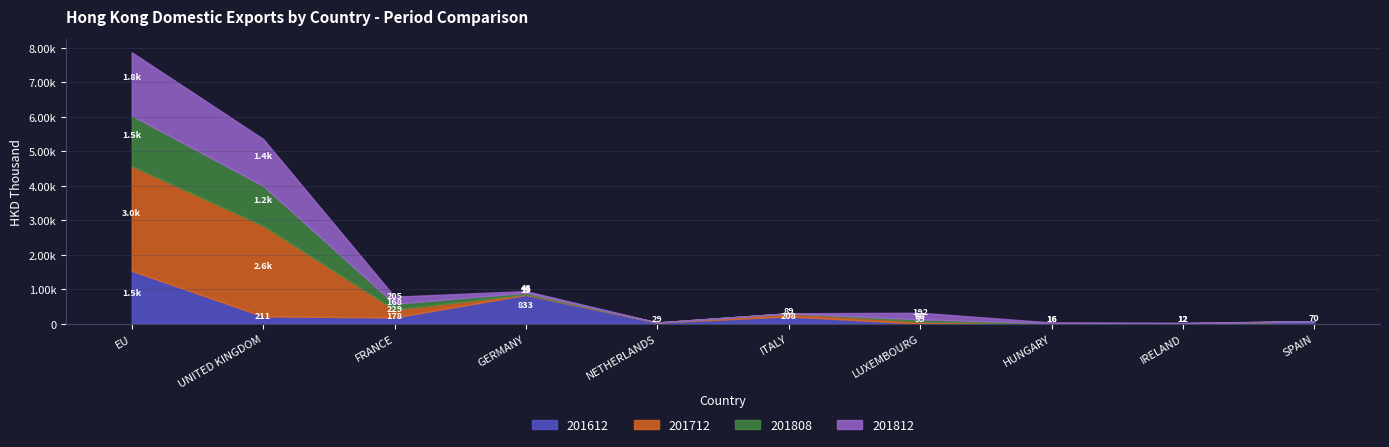

True or false: 201812 and 201712 intersect in this chart.

True